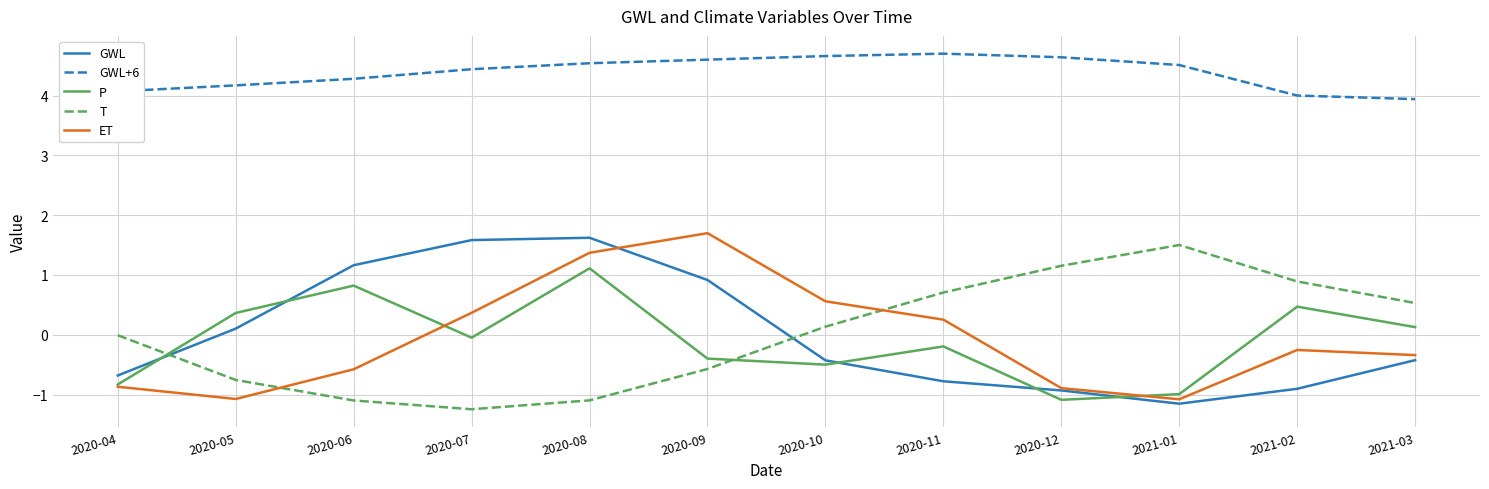

True or false: ET has more than 1 points higher than both neighbors.

True